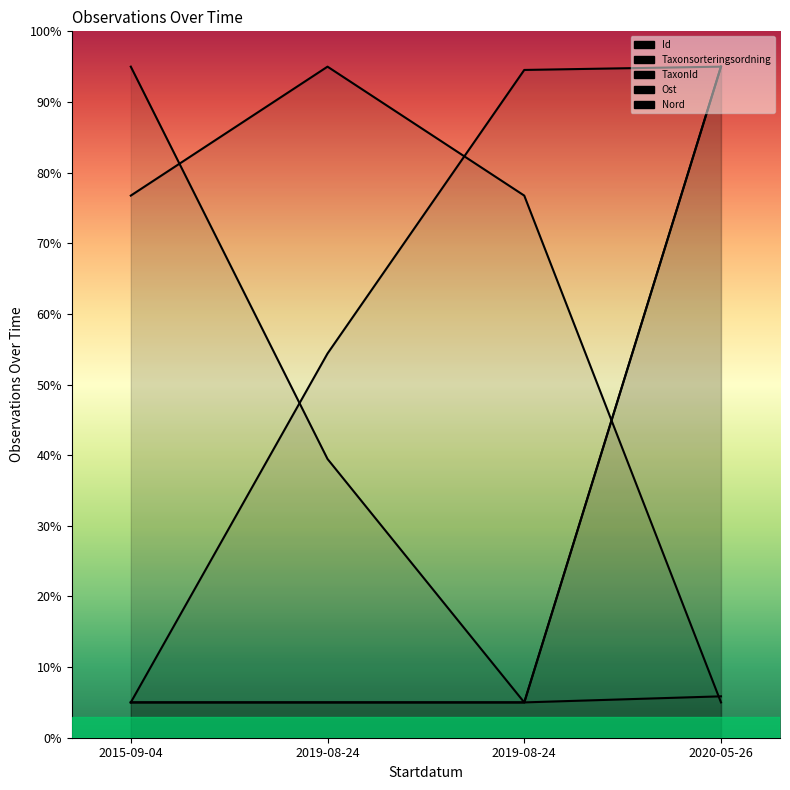

Does the chart have visible grid lines?

No